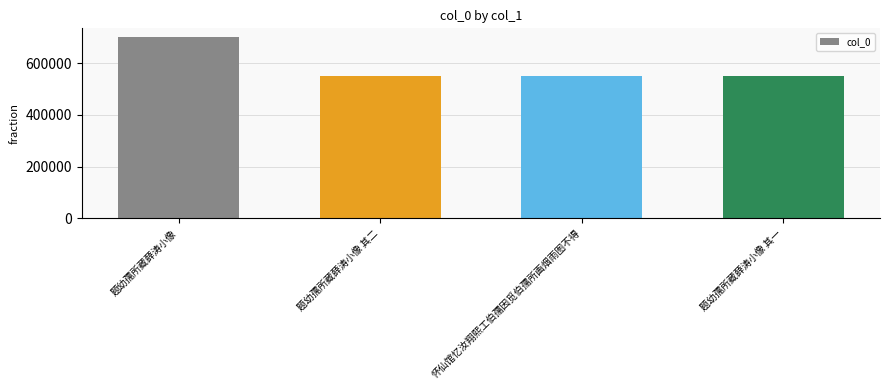

What is the approximate value at 怀仙馆忆汝翔熙工伯孺因觅伯孺所画烟雨图不得?

551804